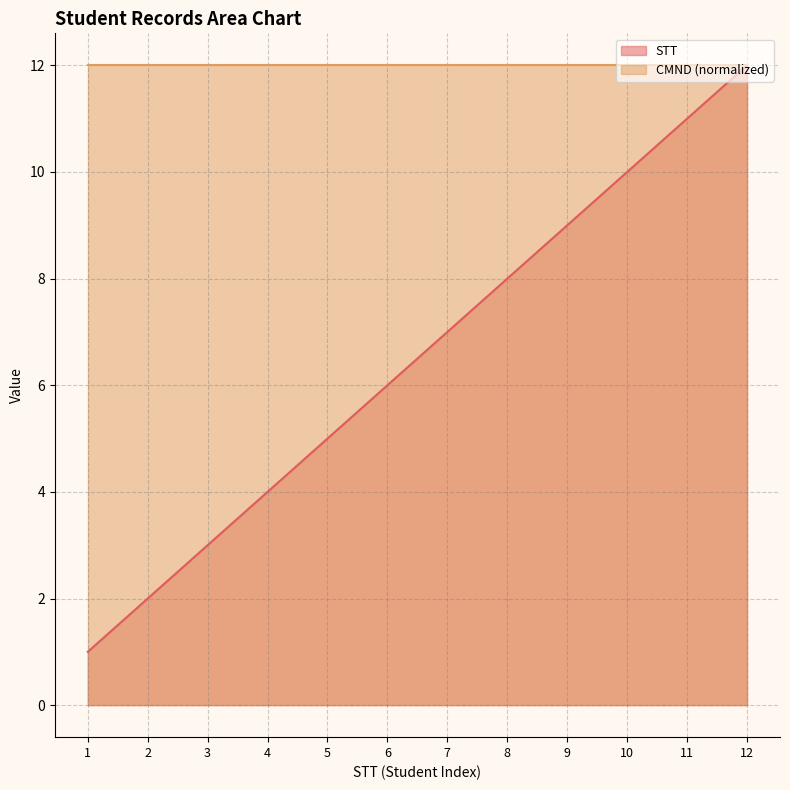

Approximately how many times larger is the value at 7 compared to 1?

7.0